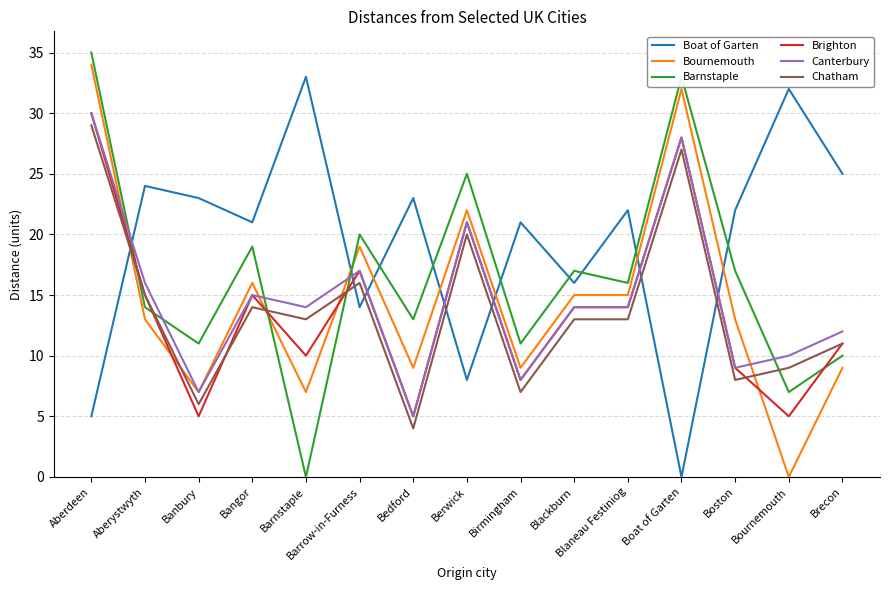

Reading right to left, what are all the values shown in this chart?

Boat of Garten: Brecon=25	Bournemouth=32	Boston=22	Boat of Garten=0	Blaneau Festiniog=22	Blackburn=16	Birmingham=21	Berwick=8	Bedford=23	Barrow-in-Furness=14	Barnstaple=33	Bangor=21	Banbury=23	Aberystwyth=24	Aberdeen=5
Bournemouth: Brecon=9	Bournemouth=0	Boston=13	Boat of Garten=32	Blaneau Festiniog=15	Blackburn=15	Birmingham=9	Berwick=22	Bedford=9	Barrow-in-Furness=19	Barnstaple=7	Bangor=16	Banbury=7	Aberystwyth=13	Aberdeen=34
Barnstaple: Brecon=10	Bournemouth=7	Boston=17	Boat of Garten=33	Blaneau Festiniog=16	Blackburn=17	Birmingham=11	Berwick=25	Bedford=13	Barrow-in-Furness=20	Barnstaple=0	Bangor=19	Banbury=11	Aberystwyth=14	Aberdeen=35
Brighton: Brecon=11	Bournemouth=5	Boston=9	Boat of Garten=28	Blaneau Festiniog=14	Blackburn=14	Birmingham=8	Berwick=21	Bedford=5	Barrow-in-Furness=17	Barnstaple=10	Bangor=15	Banbury=5	Aberystwyth=15	Aberdeen=30
Canterbury: Brecon=12	Bournemouth=10	Boston=9	Boat of Garten=28	Blaneau Festiniog=14	Blackburn=14	Birmingham=8	Berwick=21	Bedford=5	Barrow-in-Furness=17	Barnstaple=14	Bangor=15	Banbury=7	Aberystwyth=16	Aberdeen=30
Chatham: Brecon=11	Bournemouth=9	Boston=8	Boat of Garten=27	Blaneau Festiniog=13	Blackburn=13	Birmingham=7	Berwick=20	Bedford=4	Barrow-in-Furness=16	Barnstaple=13	Bangor=14	Banbury=6	Aberystwyth=15	Aberdeen=29